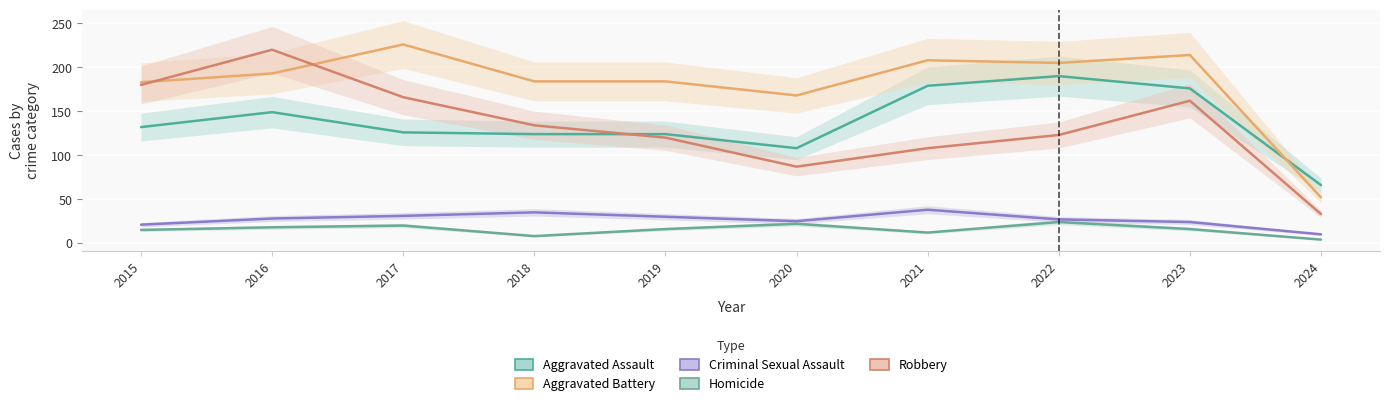

Between 2018 and 2023, which series saw the biggest shift?

Aggravated Assault